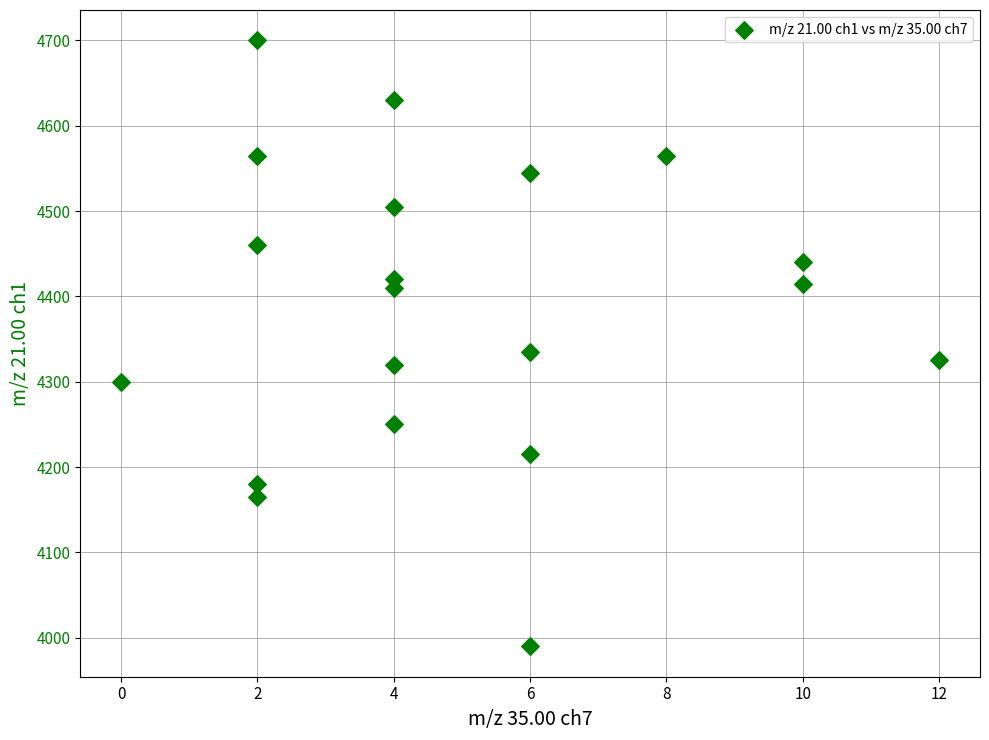

What is the range of Y values (max minus min)?

710.0